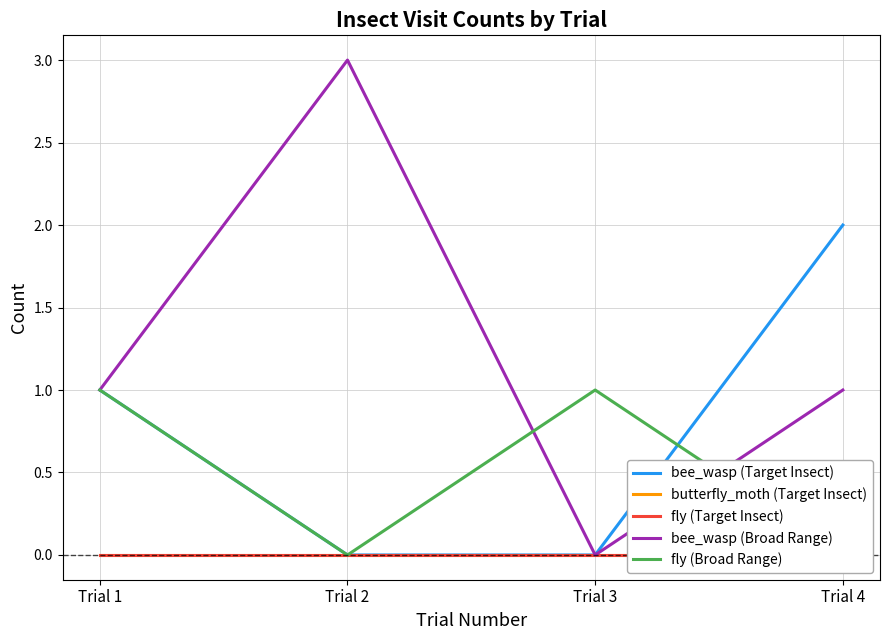

What is the sum of the fly (Broad Range) values at Trial 2 and Trial 1?

1